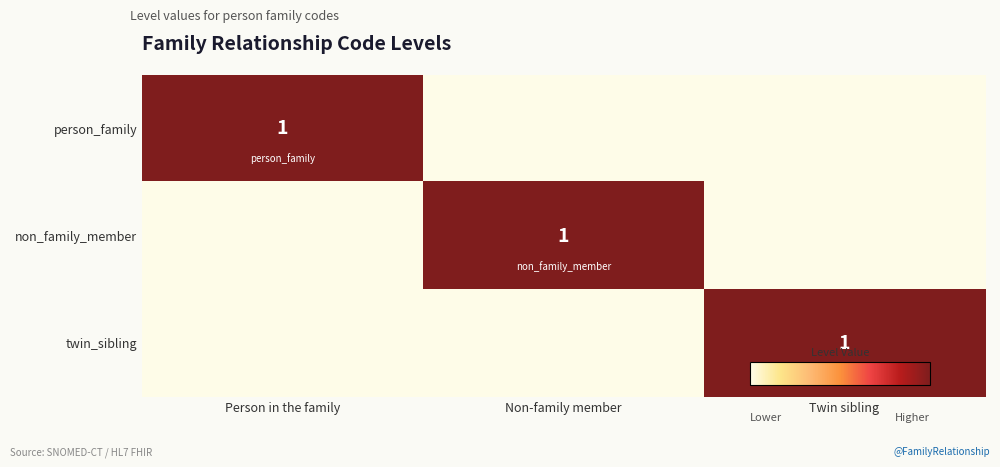

How many positive values does the person_family series have?

1